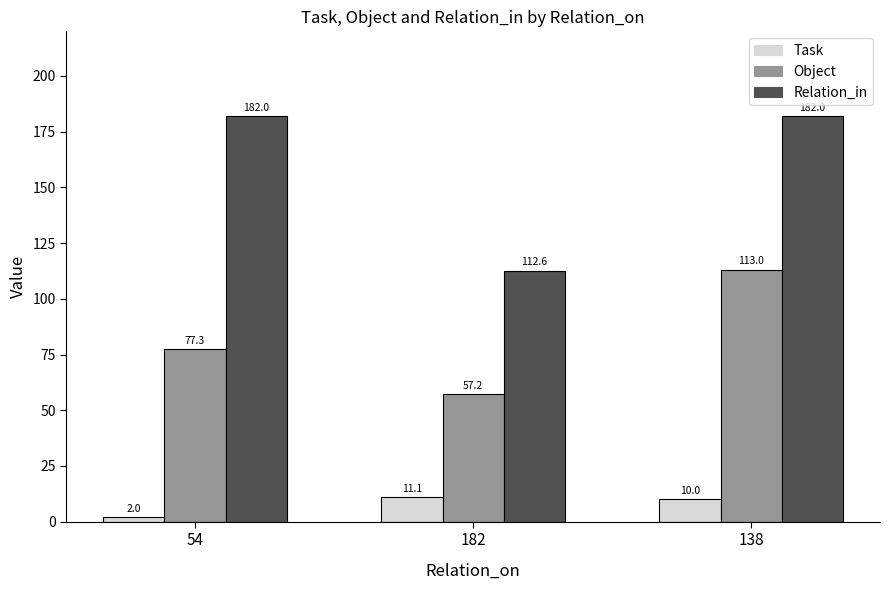

Rank the categories by Task value from highest to lowest.

182, 138, 54